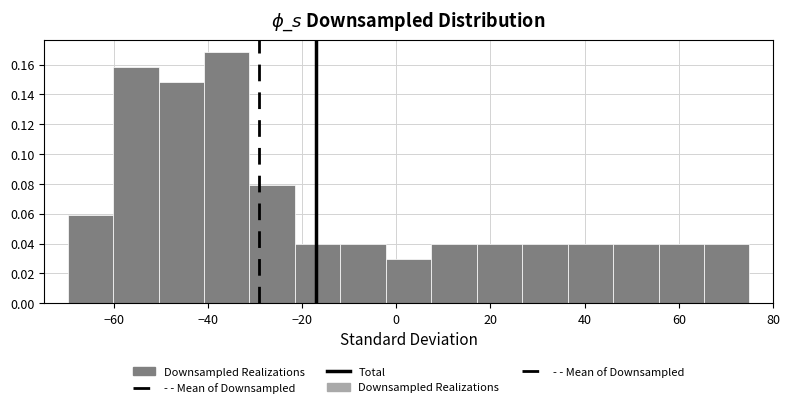

Reading left to right, list every bar in this chart as the range it spans on the x-axis followed by its height. Neither the bar edges nor the heights are printed on the chart, so give them approximately, as read against the axes.

-70 to -60: 0.060
-60 to -50: 0.158
-50 to -40: 0.148
-40 to -32: 0.168
-32 to -22: 0.080
-22 to -12: 0.040
-12 to -2: 0.040
-2 to 8: 0.030
8 to 18: 0.040
18 to 26: 0.040
26 to 36: 0.040
36 to 46: 0.040
46 to 56: 0.040
56 to 66: 0.040
66 to 76: 0.040